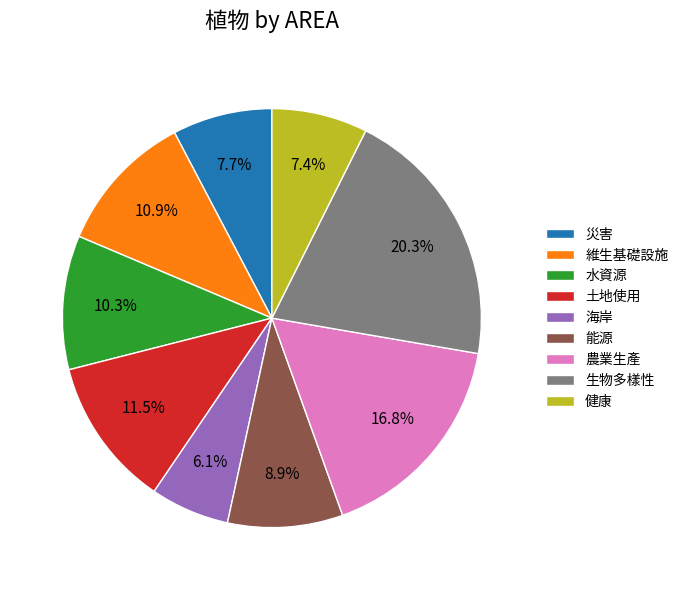

Is there any slice that represents more than half of the pie?

No